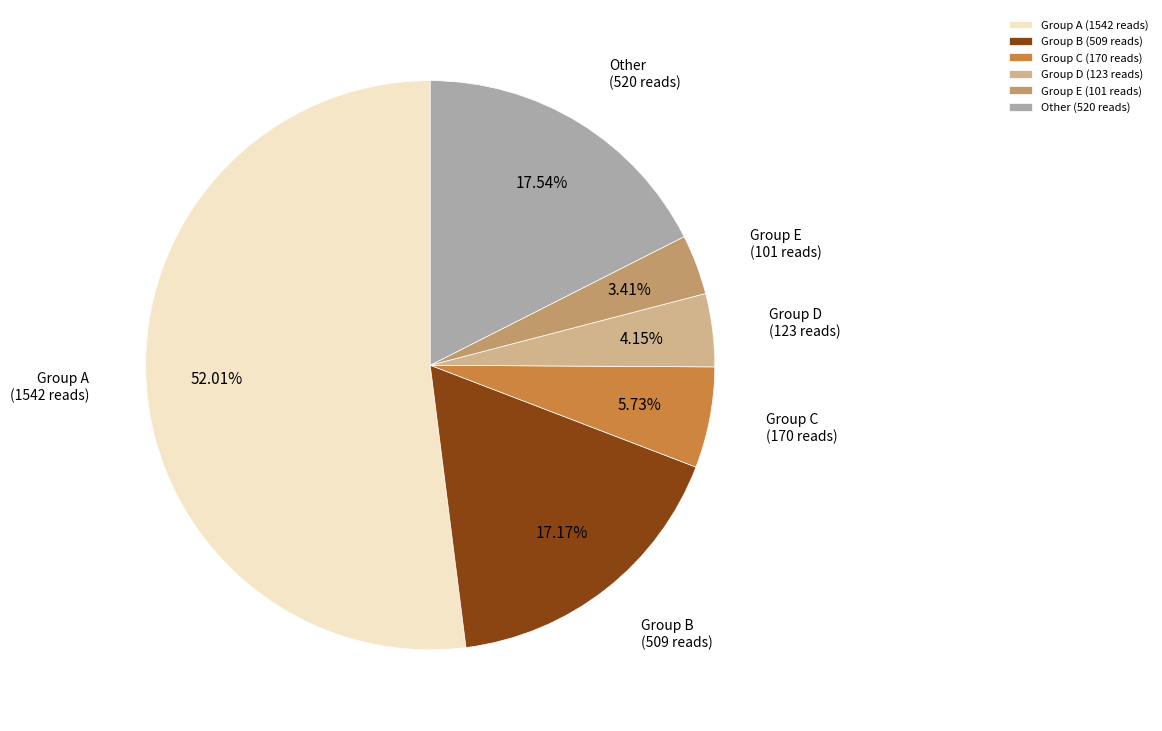

Combined, do Group E (101 reads) and Other (520 reads) account for over 50%?

No